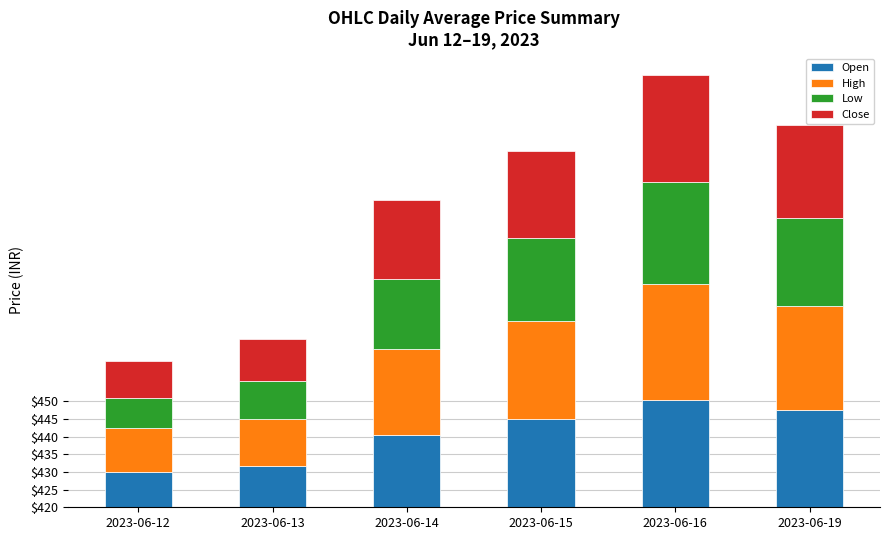

The Close series shows 22.1 at 2023-06-14. True or false?

True